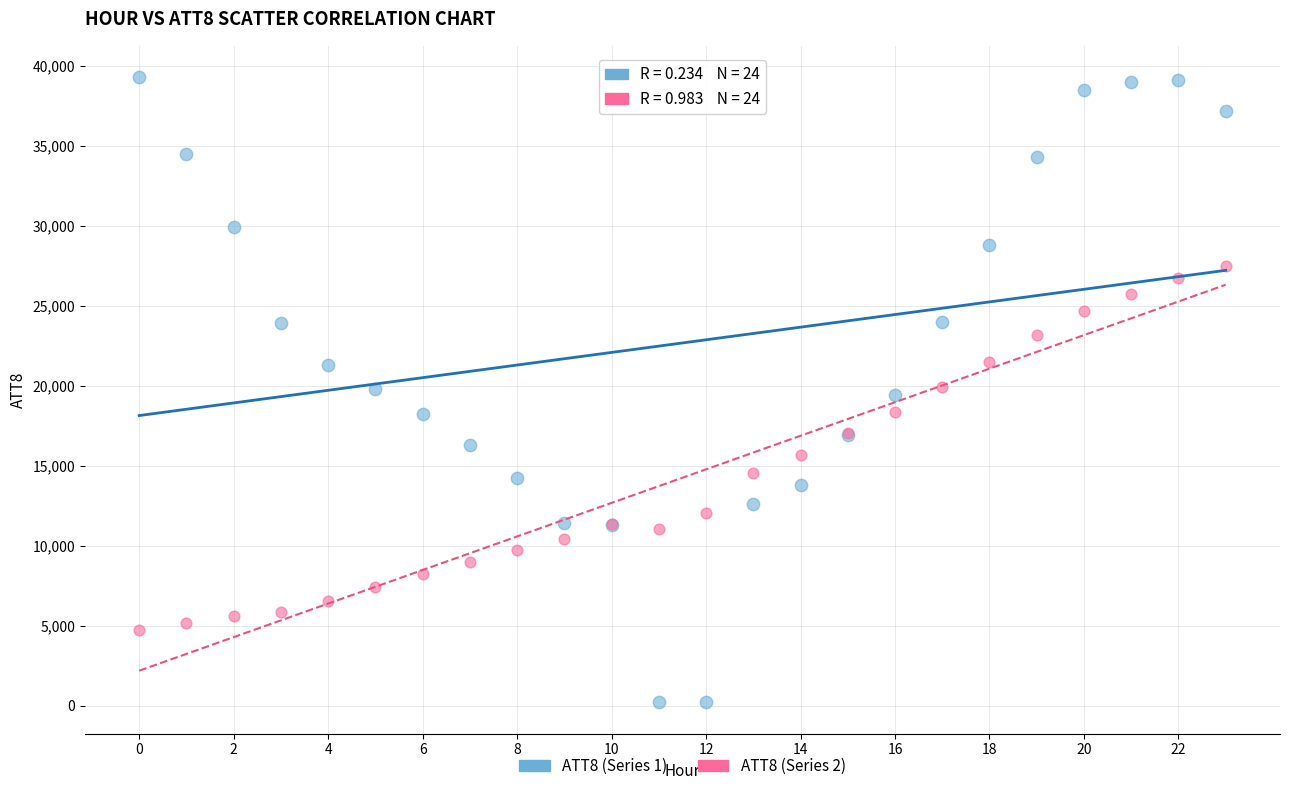

Which series contains the lowest Y value?

ATT8 (Series 1)